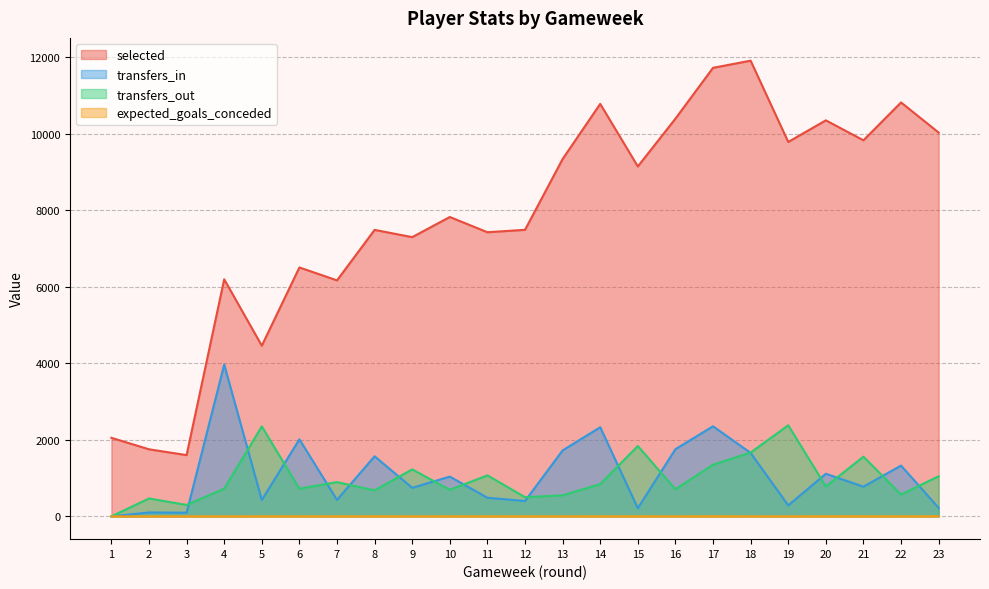

At 2, list the series in order from largest to smallest.

selected, transfers_out, transfers_in, expected_goals_conceded